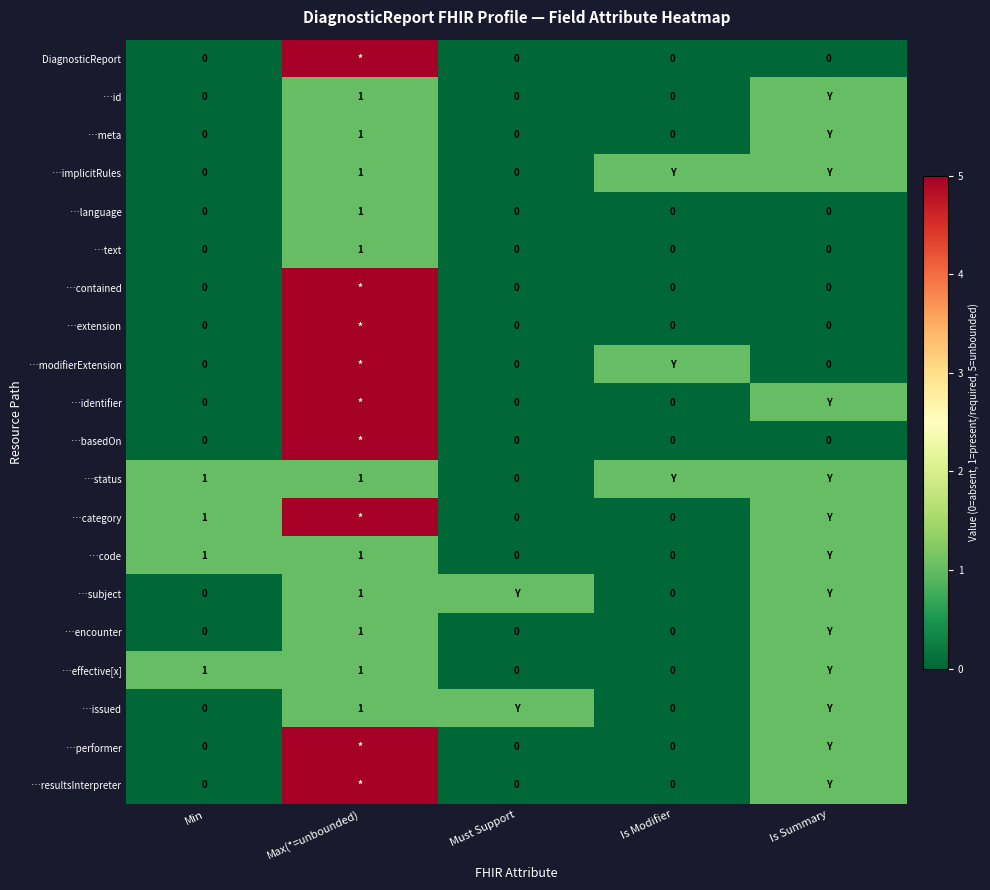

The value of …effective[x] at Min is 1. True or false?

True